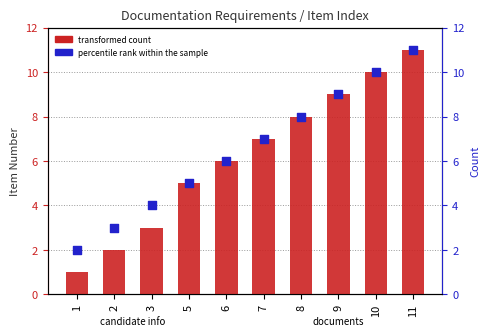

What are all the series names shown in the legend?

transformed count, percentile rank within the sample